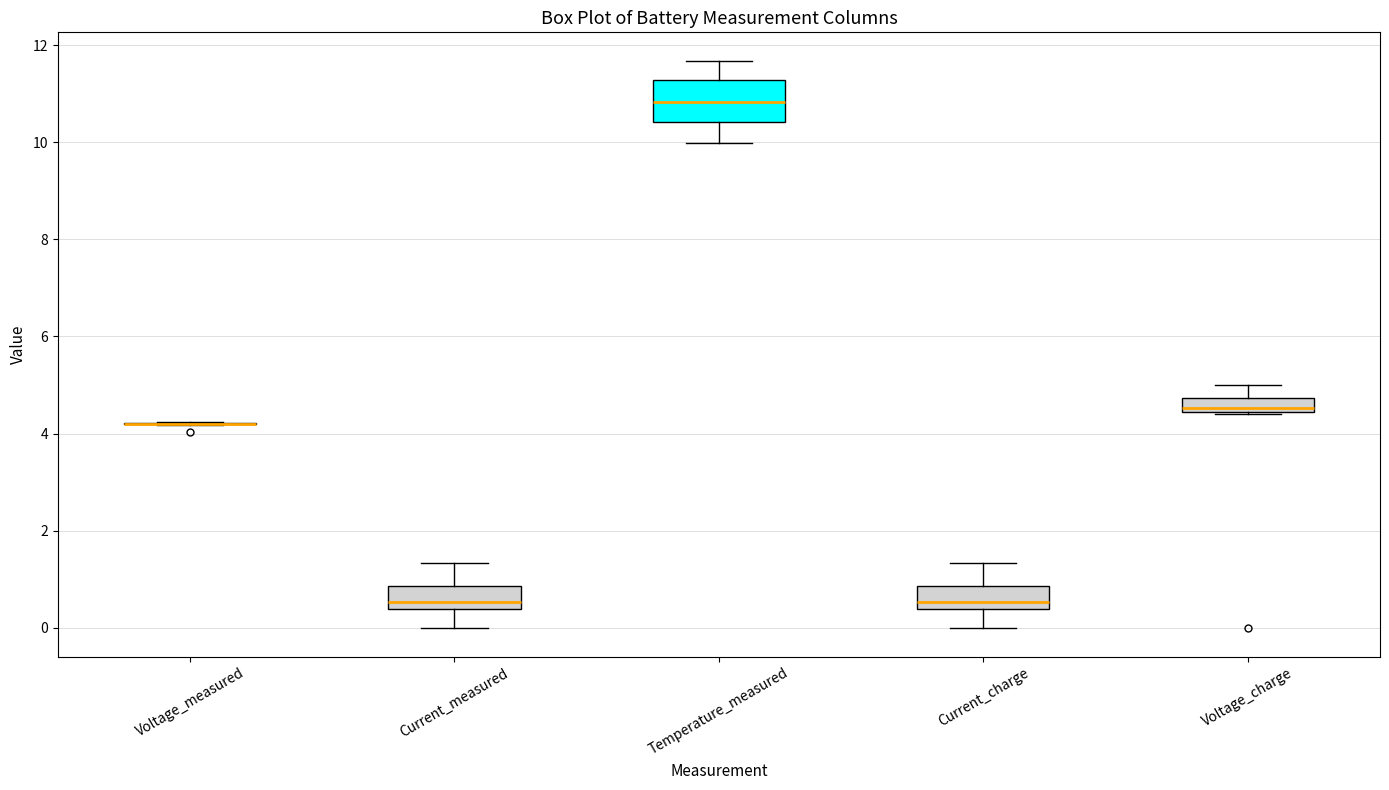

Reading left to right, read every box against the y-axis: the position of its median line, the range the box covers, and the ends of its whiskers. The values are not printed on the chart, so give them approximately, as read against the axis.

Voltage_measured: box collapsed to a line at 4.2, whiskers 4.2 to 4.2
Current_measured: median 0.6, box 0.4 to 0.8, whiskers 0.0 to 1.4
Temperature_measured: median 10.8, box 10.4 to 11.2, whiskers 10.0 to 11.6
Current_charge: median 0.6, box 0.4 to 0.8, whiskers 0.0 to 1.4
Voltage_charge: median 4.6, box 4.4 to 4.8, whiskers 4.4 to 5.0